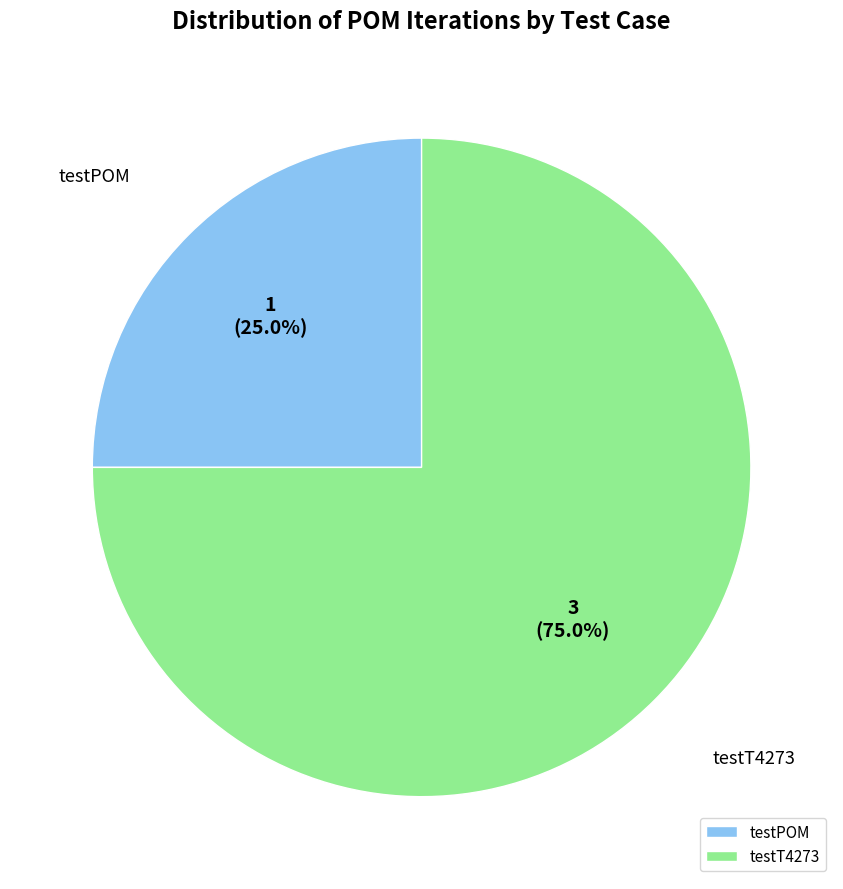

What percentage is the testT4273 slice, to the nearest percent?

75%